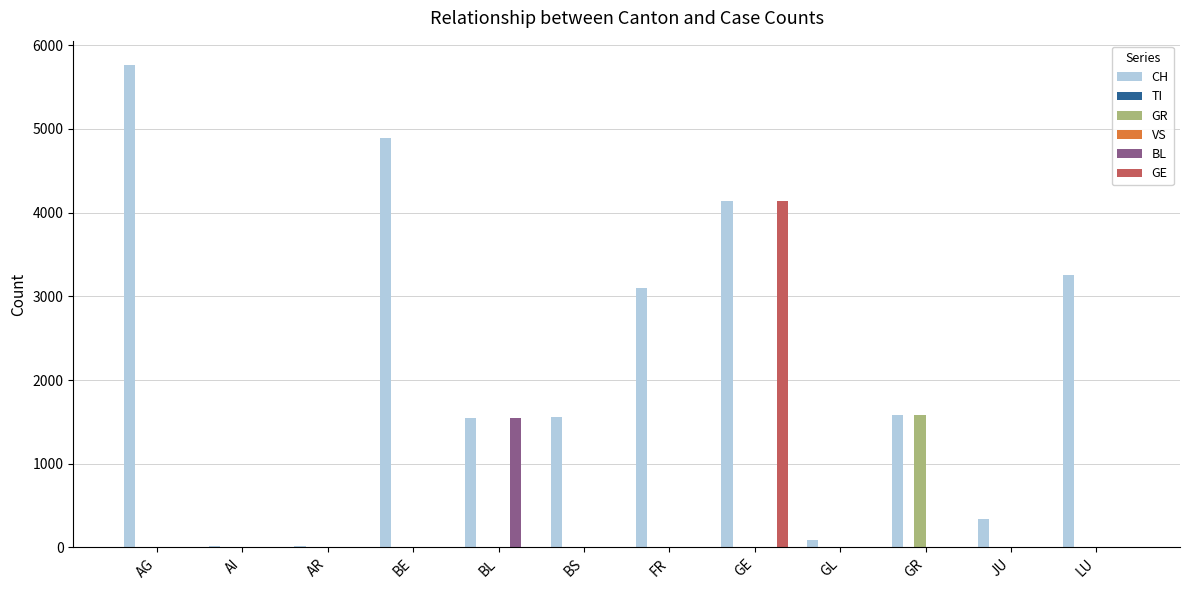

What is the difference between the CH values at GR and GL?

1489